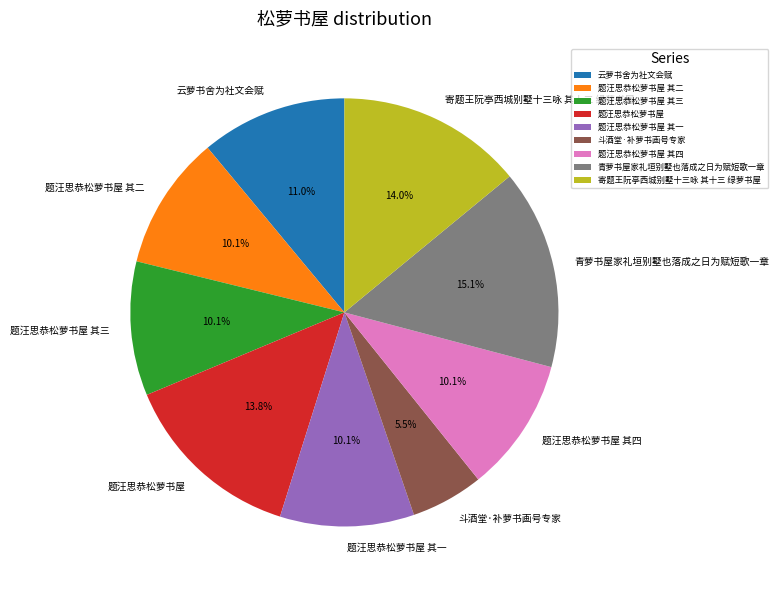

Combined, do 题汪思恭松萝书屋 其二 and 斗酒堂·补萝书画号专家 account for over 50%?

No